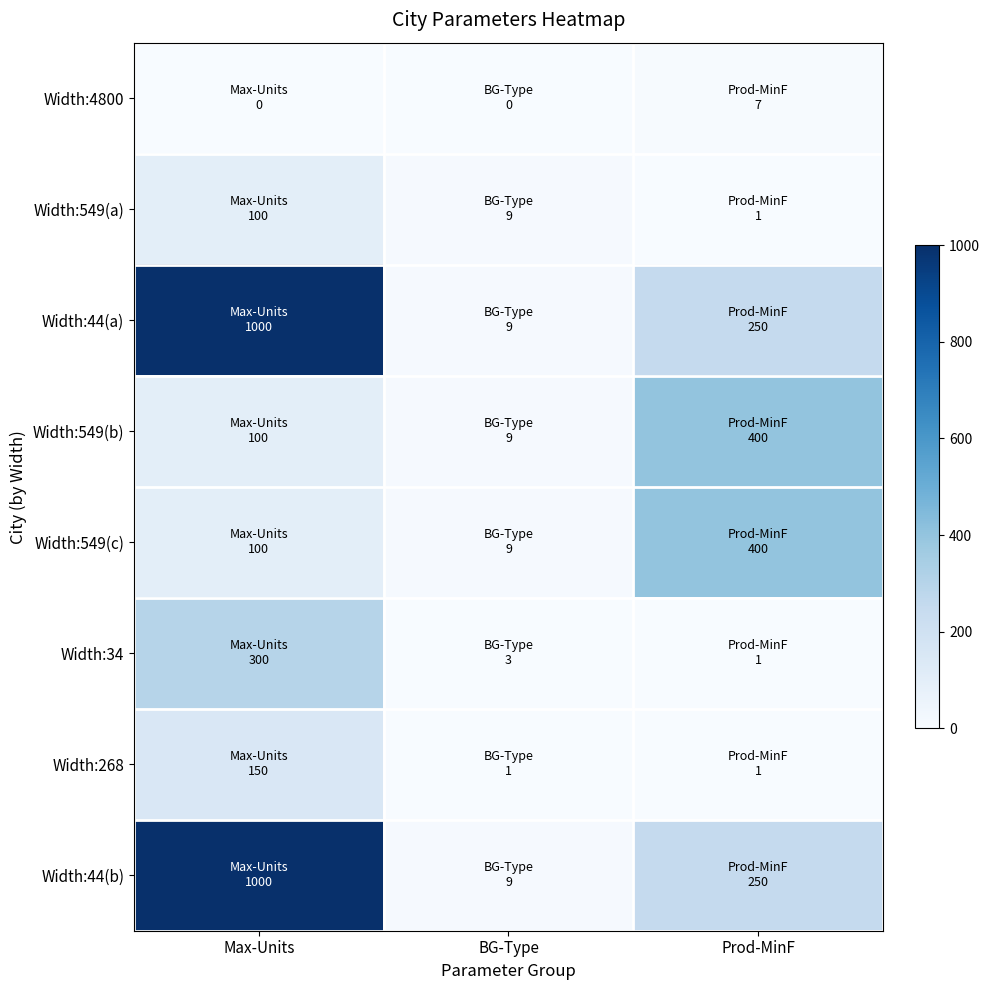

Reading left to right, what are all the values shown in this chart?

Width:4800: Max-Units=0	BG-Type=0	Prod-MinF=7
Width:549(a): Max-Units=100	BG-Type=9	Prod-MinF=1
Width:44(a): Max-Units=1000	BG-Type=9	Prod-MinF=250
Width:549(b): Max-Units=100	BG-Type=9	Prod-MinF=400
Width:549(c): Max-Units=100	BG-Type=9	Prod-MinF=400
Width:34: Max-Units=300	BG-Type=3	Prod-MinF=1
Width:268: Max-Units=150	BG-Type=1	Prod-MinF=1
Width:44(b): Max-Units=1000	BG-Type=9	Prod-MinF=250